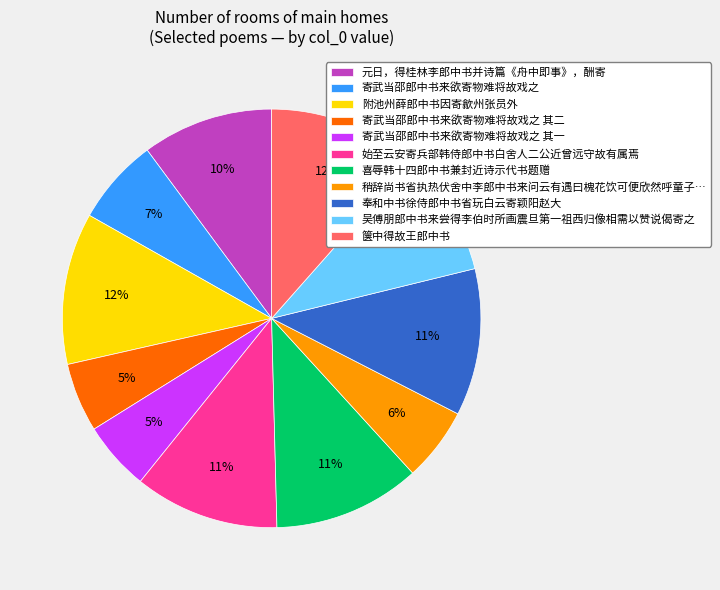

Count the number of slices in the pie.

11